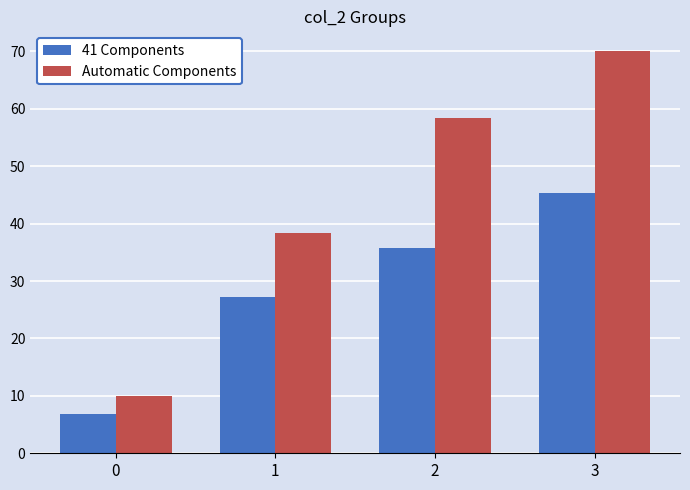

The 41 Components series shows 6.9 at 0. True or false?

True